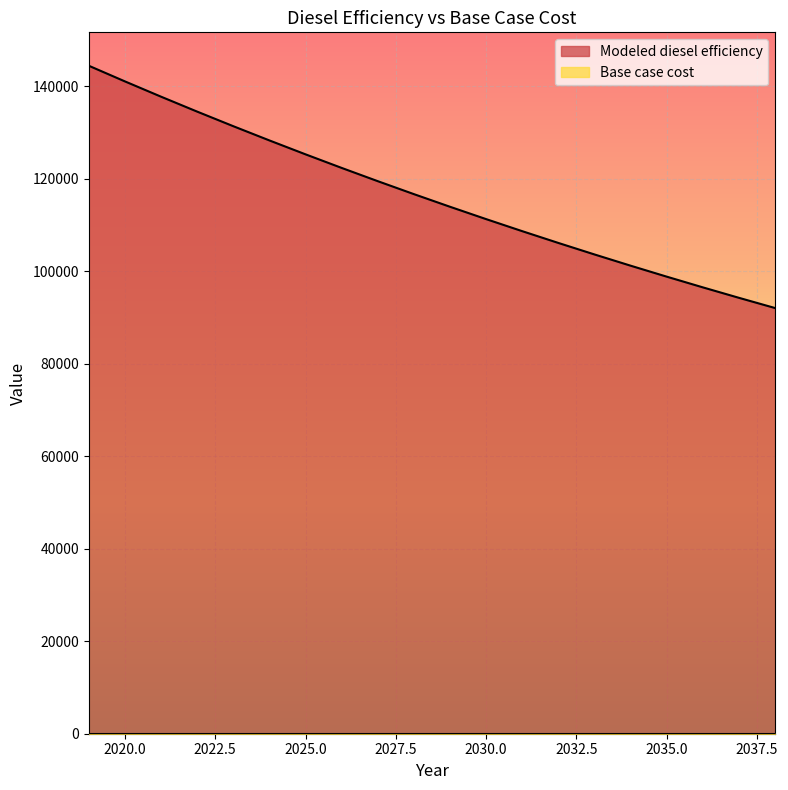

How many distinct data groups are displayed?

2